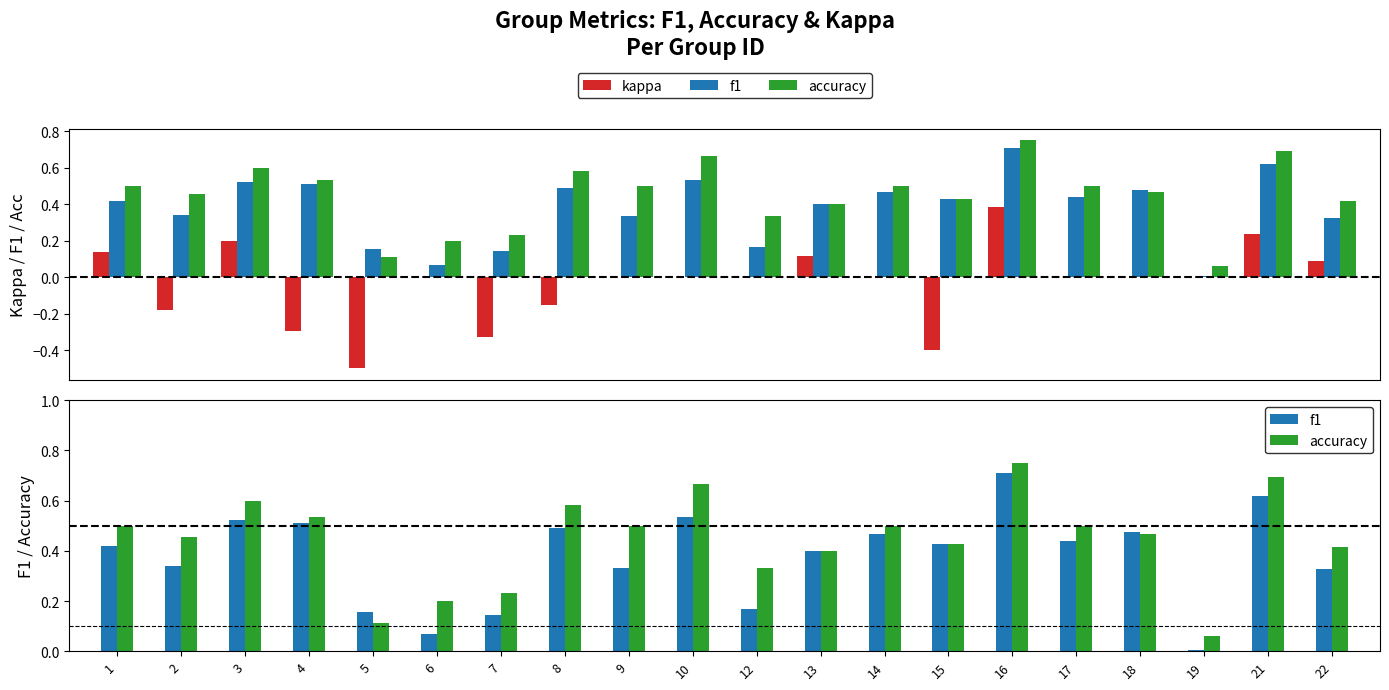

Between 3 and 15, which series saw the biggest shift?

kappa